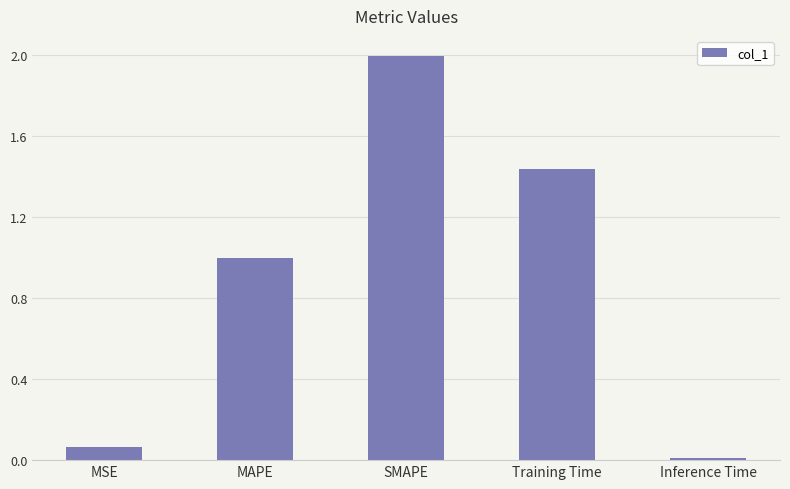

How many bars are there in total?

5